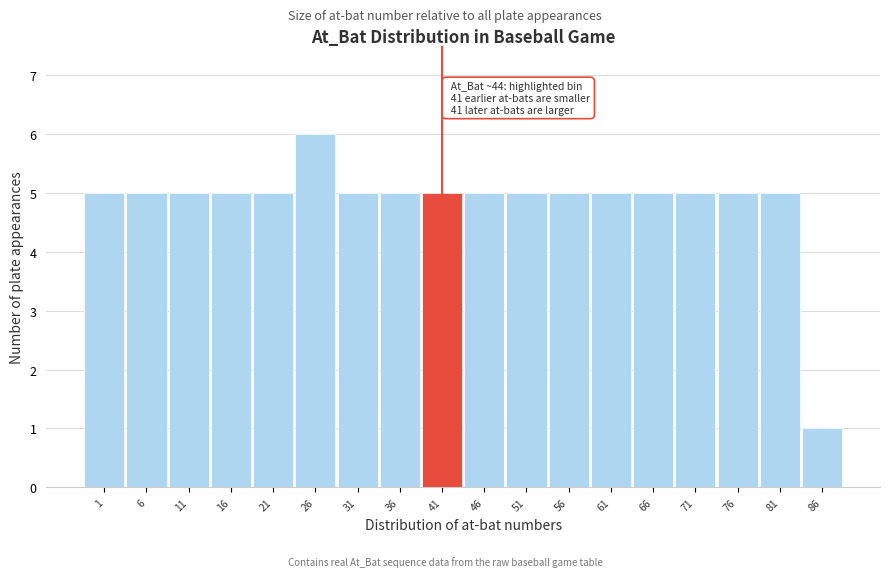

Reading right to left, what are all the values shown in this chart?

86=1	81=5	76=5	71=5	66=5	61=5	56=5	51=5	46=5	41=5	36=5	31=5	26=6	21=5	16=5	11=5	6=5	1=5